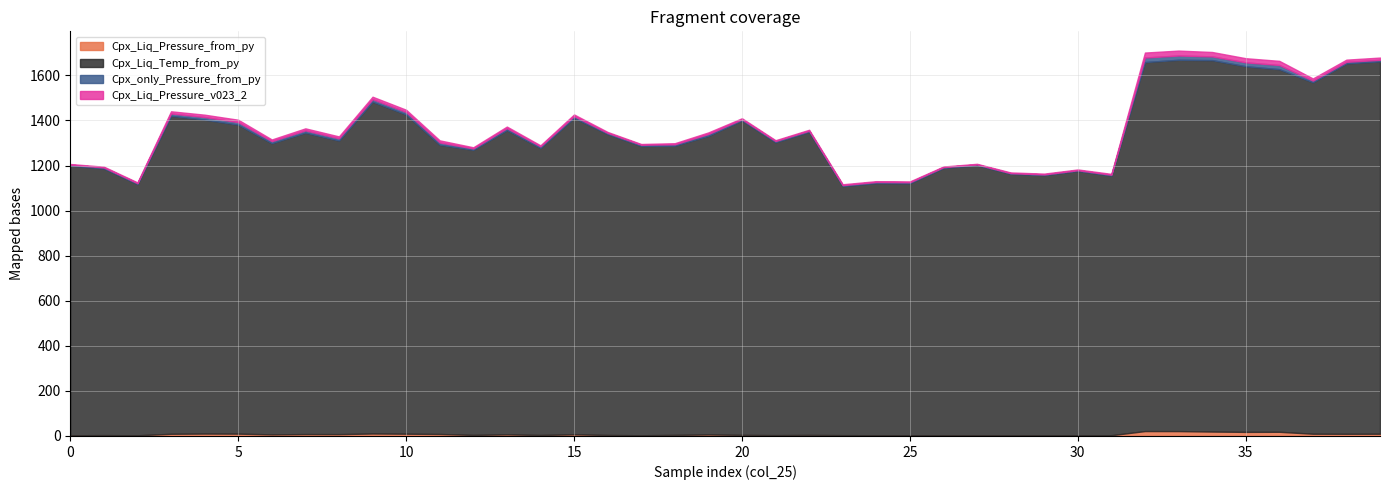

The value of Cpx_Liq_Temp_from_py at 29 is 1775.1. True or false?

False